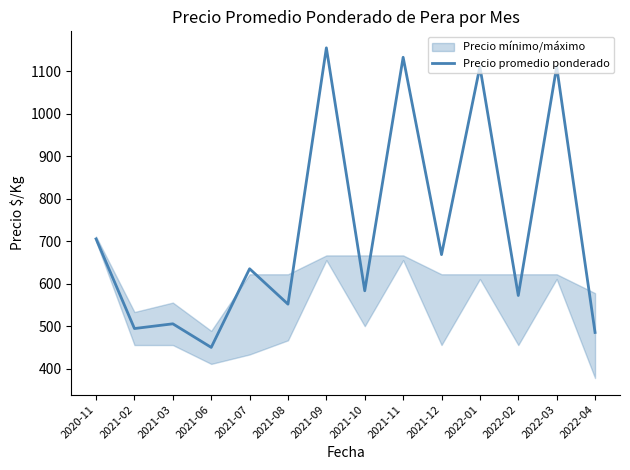

Does the chart have visible grid lines?

No